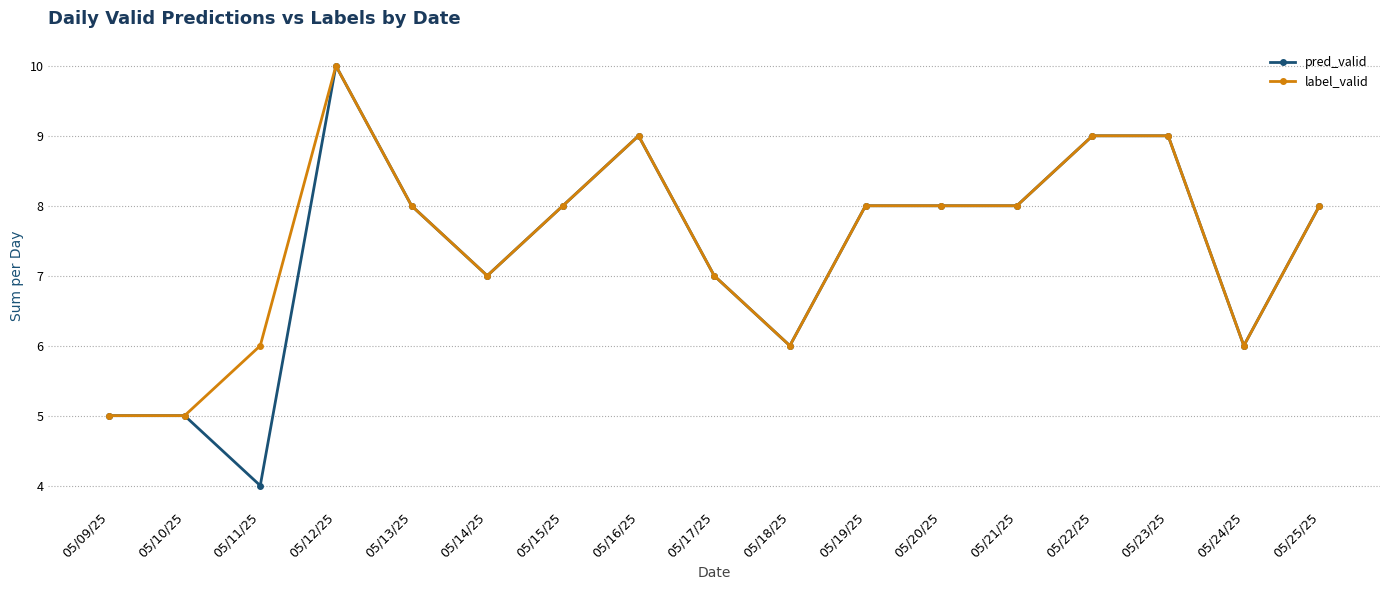

At which category does label_valid reach its first local peak?

05/12/25